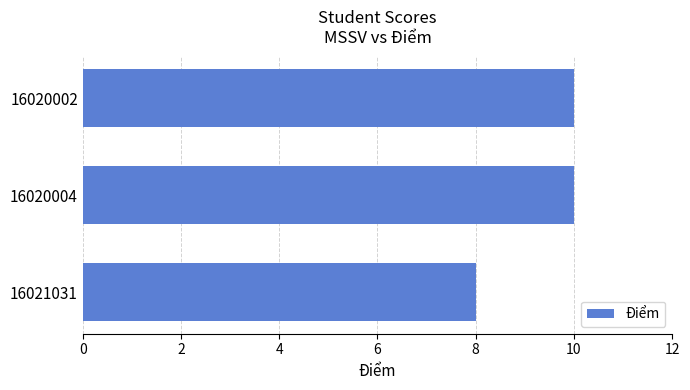

How many categories are shown in the chart?

3